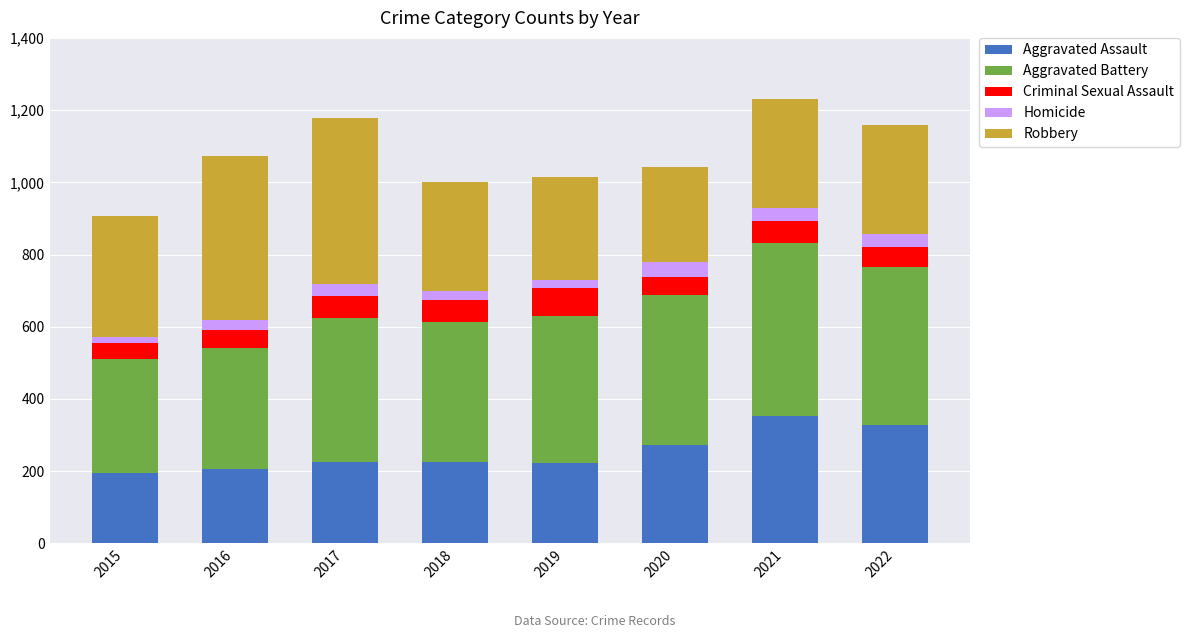

What is the total value across all series at 2020?

1041